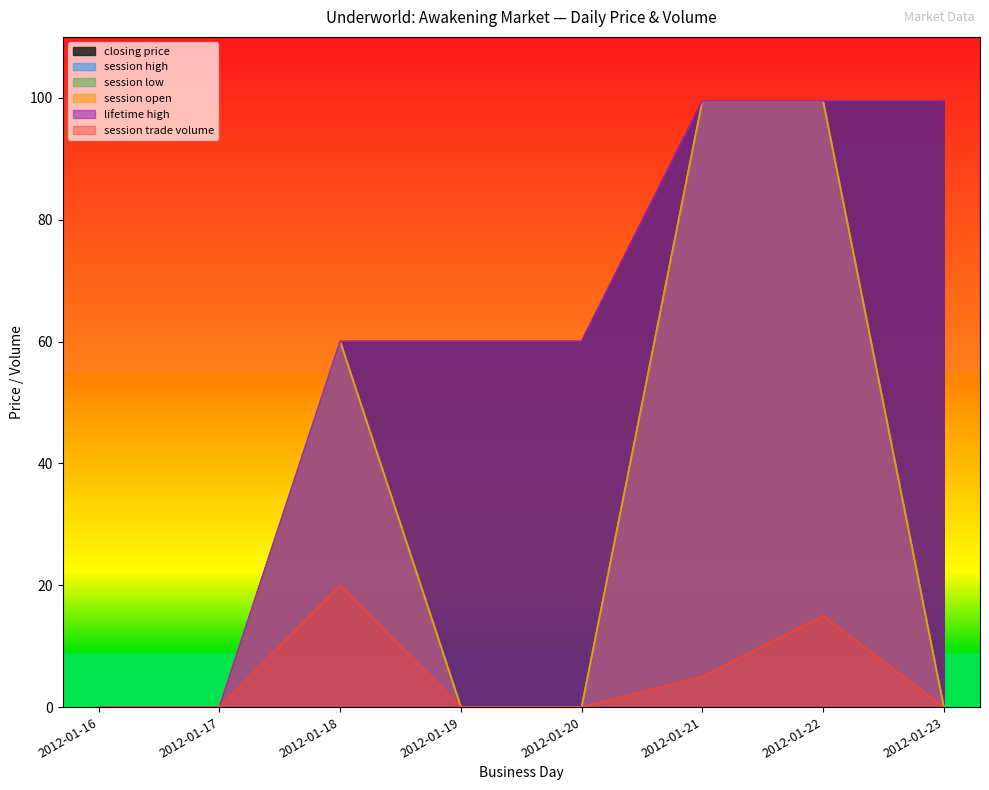

Is it true that session high equals -53.8 at 2012-01-17?

False